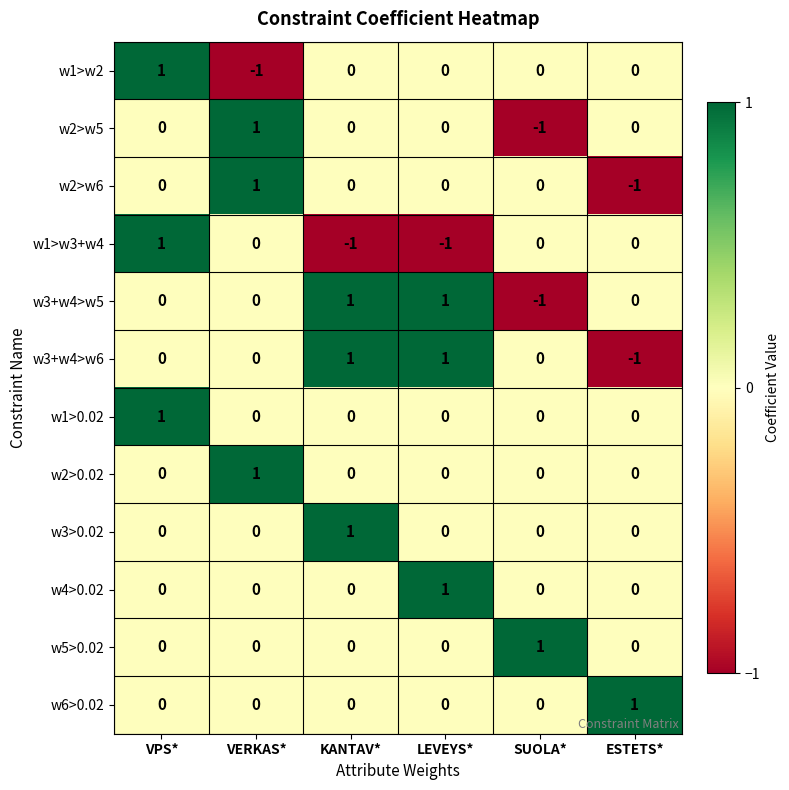

What is the total value across all series at VERKAS*?

2